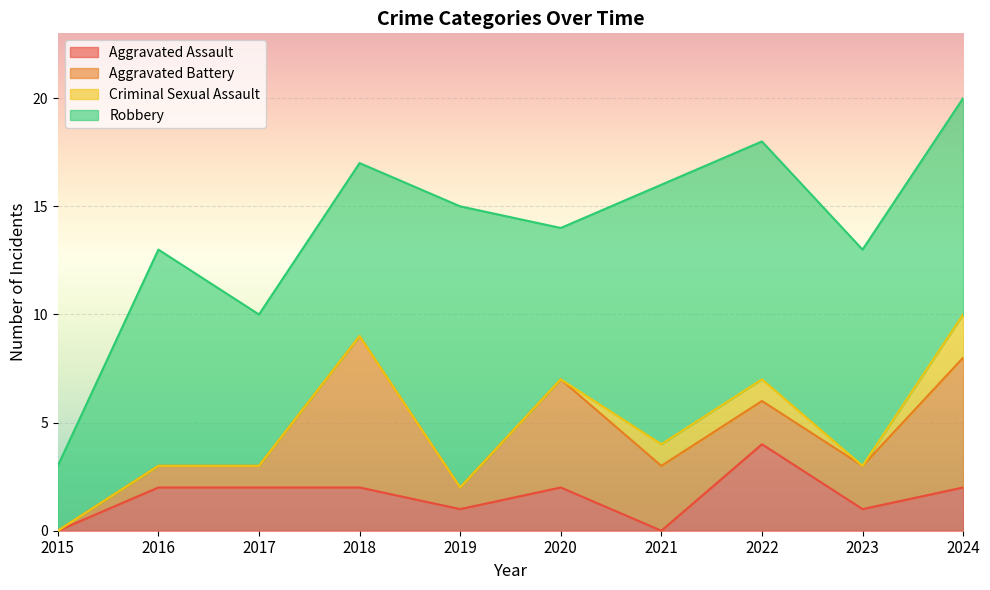

Reading left to right, what are all the values shown in this chart?

Aggravated Assault: 0	2	2	2	1	2	0	4	1	2
Aggravated Battery: 0	1	1	7	1	5	3	2	2	6
Criminal Sexual Assault: 0	0	0	0	0	0	1	1	0	2
Robbery: 3	10	7	8	13	7	12	11	10	10